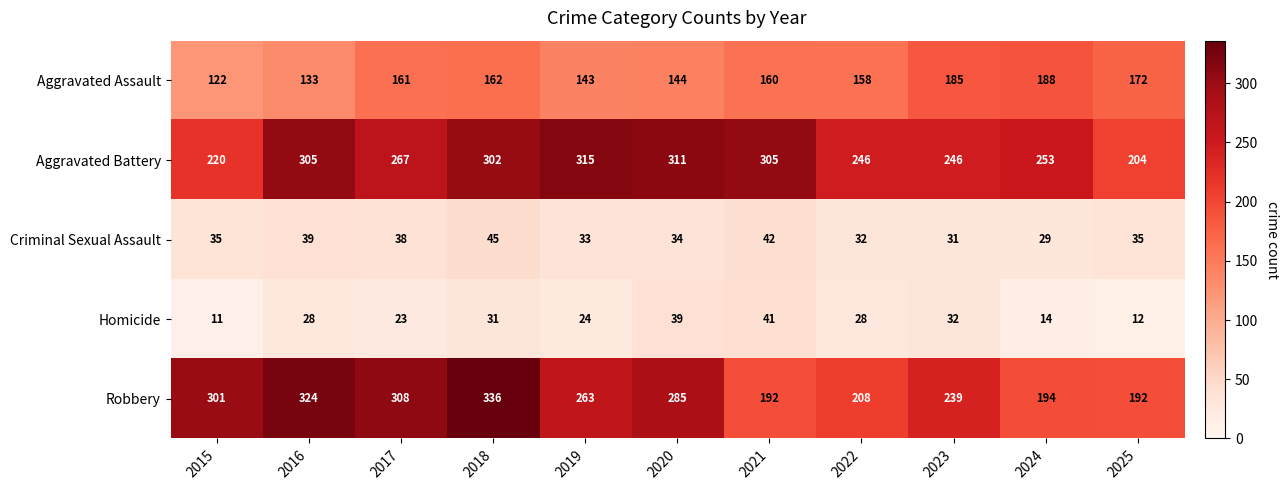

How many distinct data groups are displayed?

5